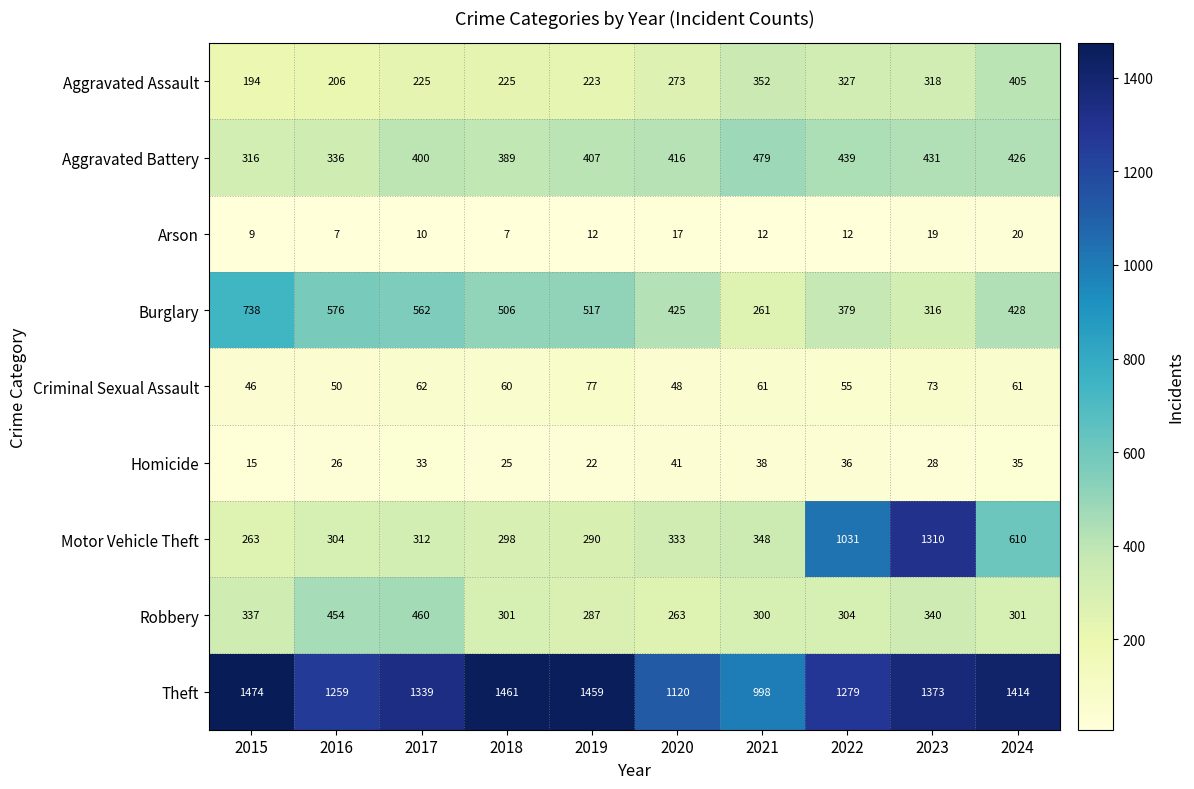

What is the difference between the highest and lowest values at 2022?

1267